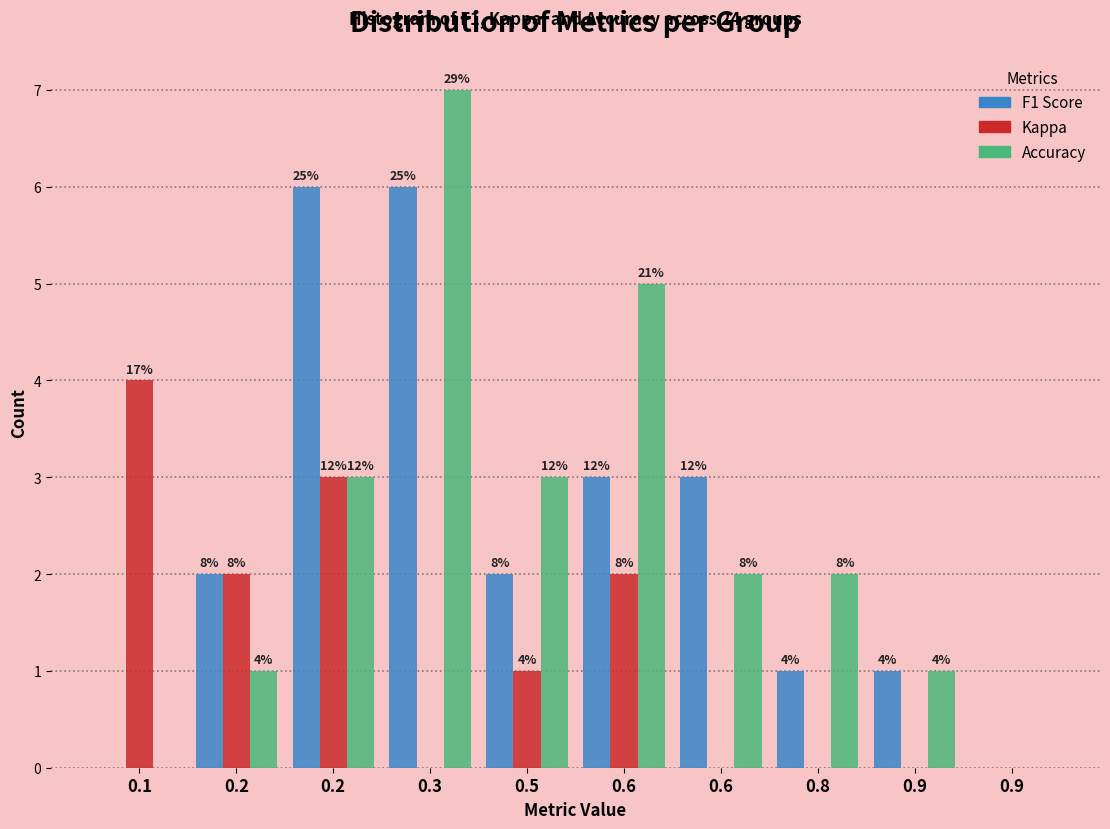

Does the chart contain stacked bars?

No